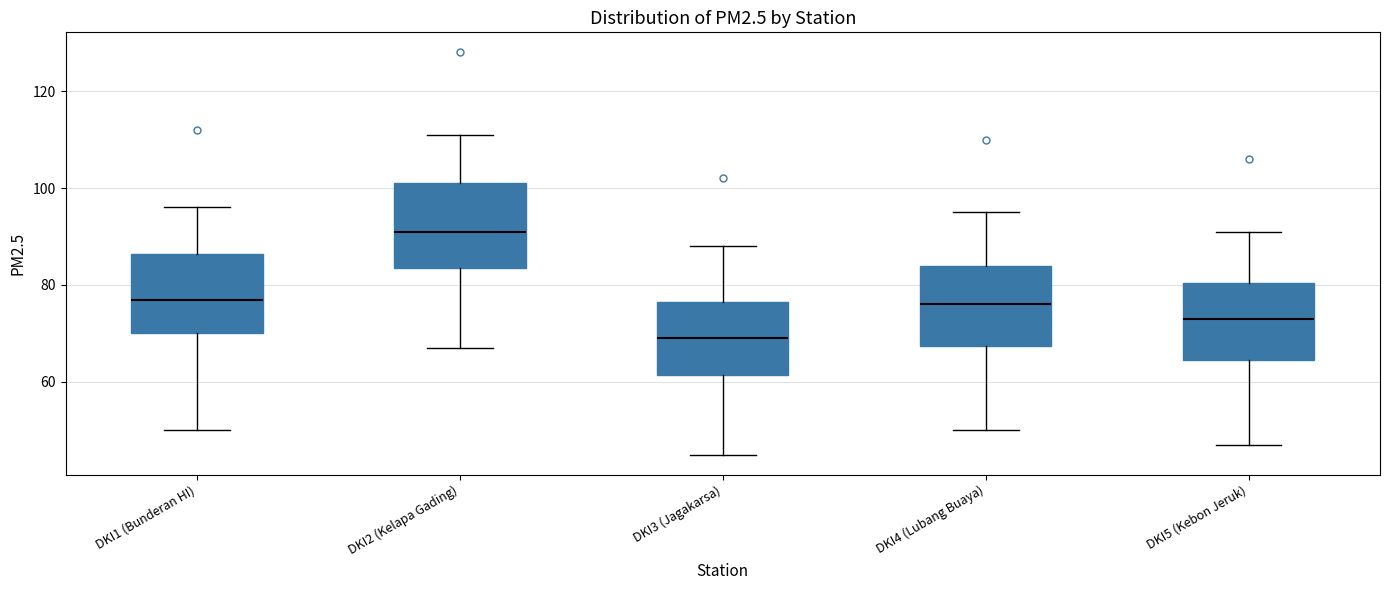

Which box has the highest median line?

DKI2 (Kelapa Gading)